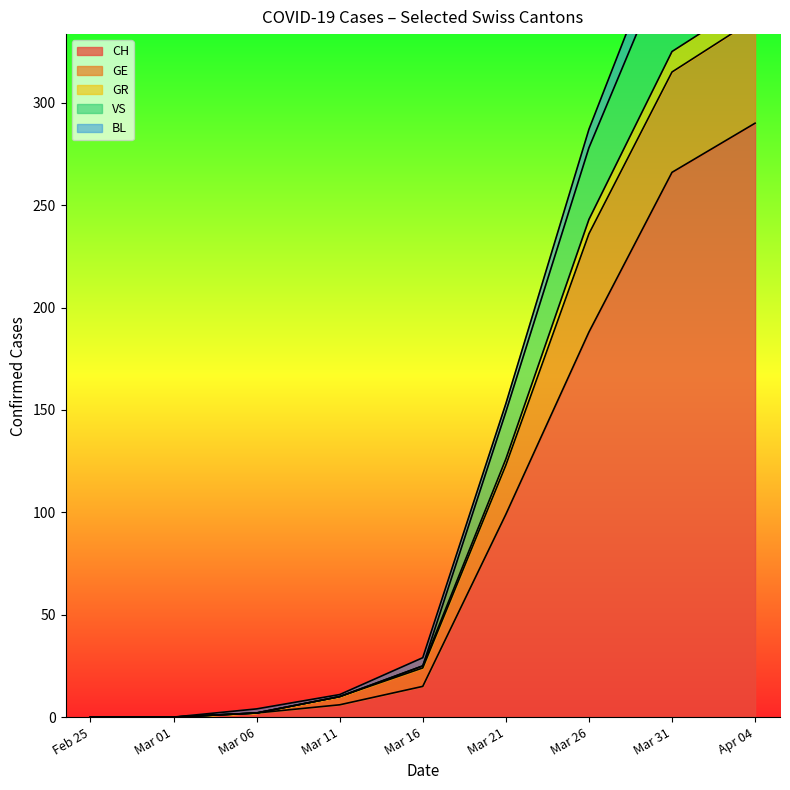

Is it true that CH equals 15 at Mar 16?

True